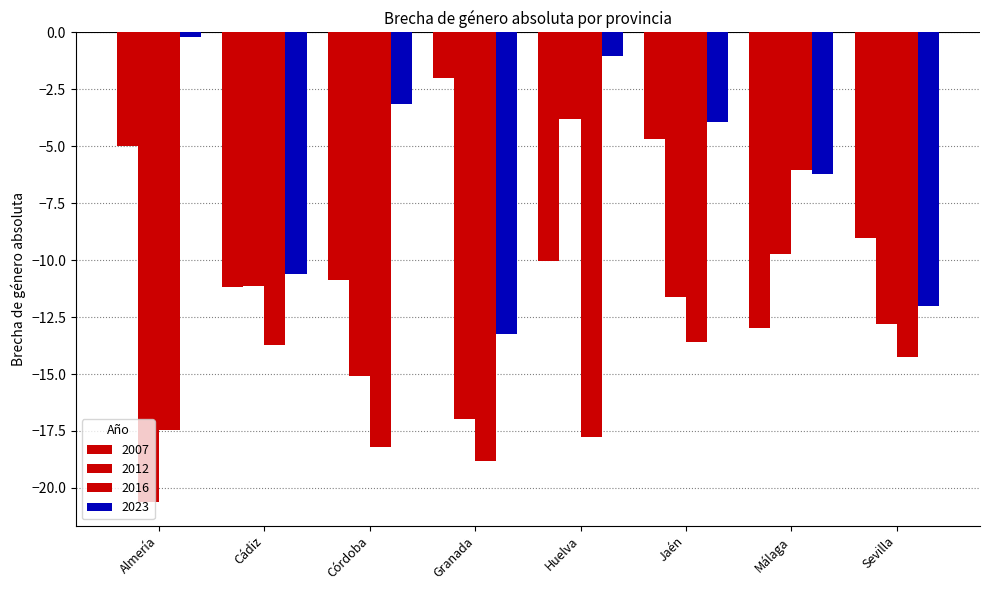

The value of 2012 at Almería is -20.6. True or false?

True